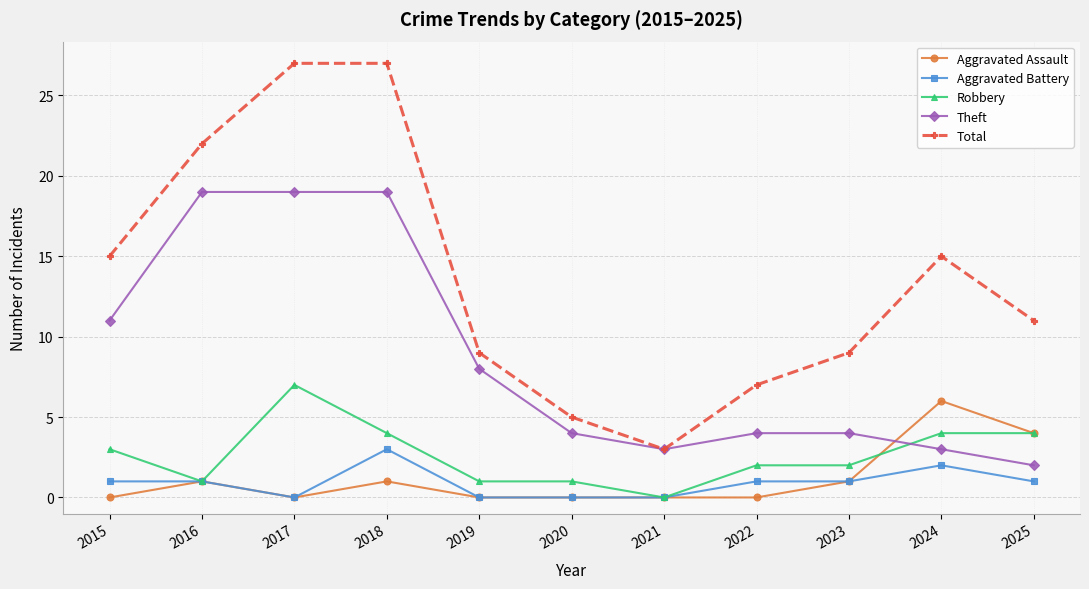

Which series has the largest range (max minus min)?

Total